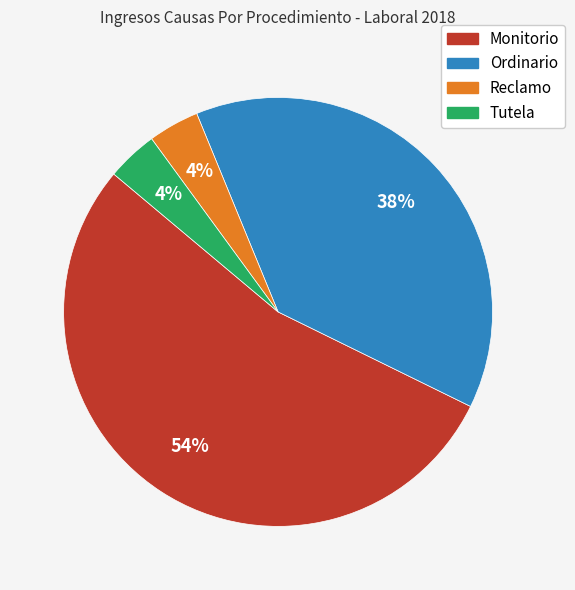

To the nearest percent, what is the difference between the largest and smallest slice percentages?

50%